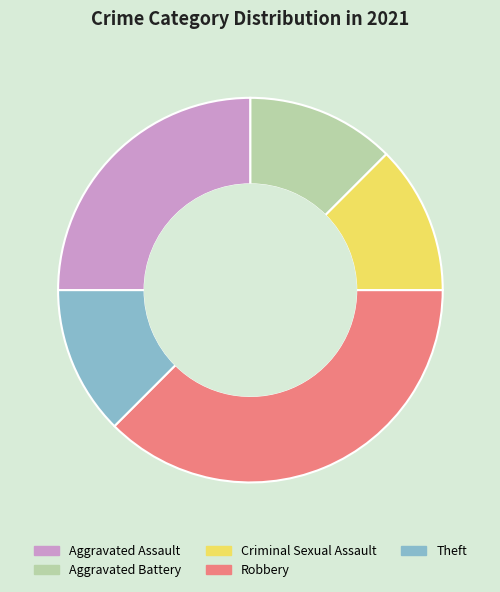

Does Theft account for over 50% of the chart?

No